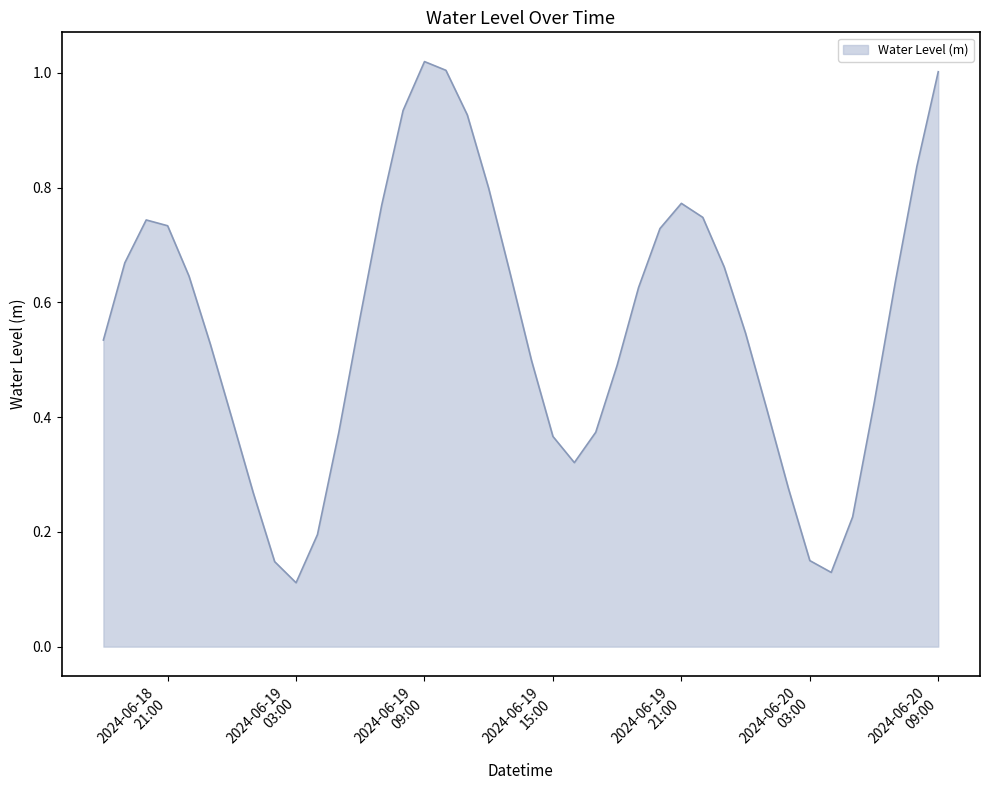

Does the chart have visible grid lines?

No